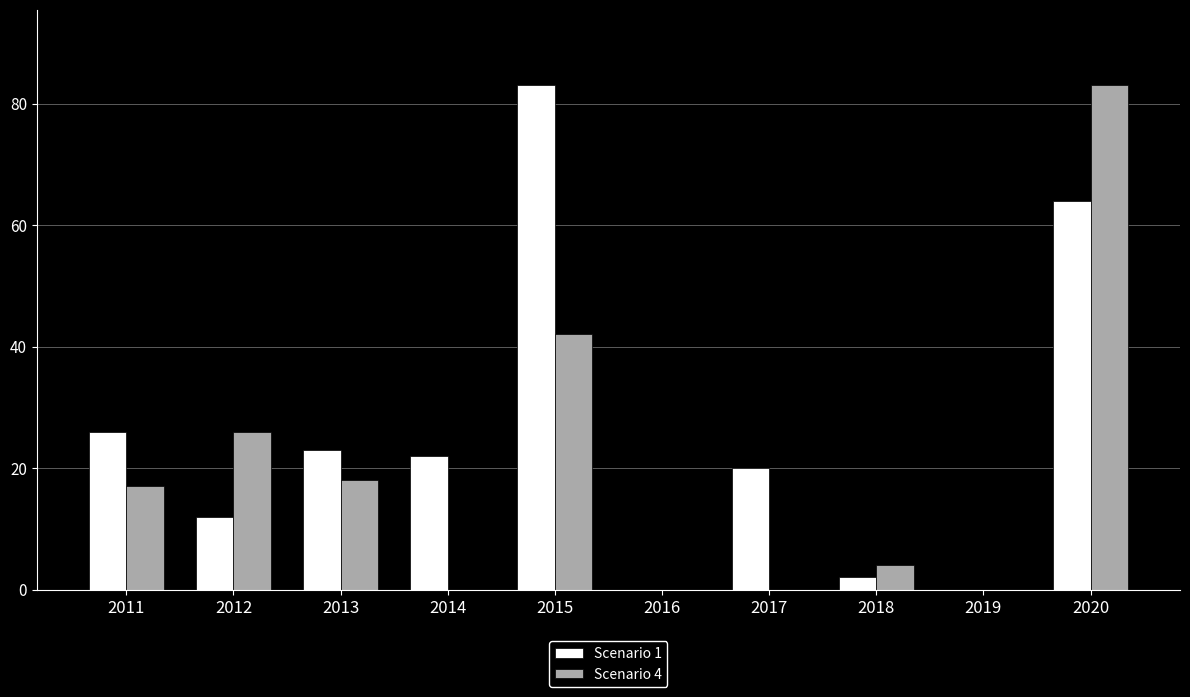

What is the average value of the Scenario 1 series?

25